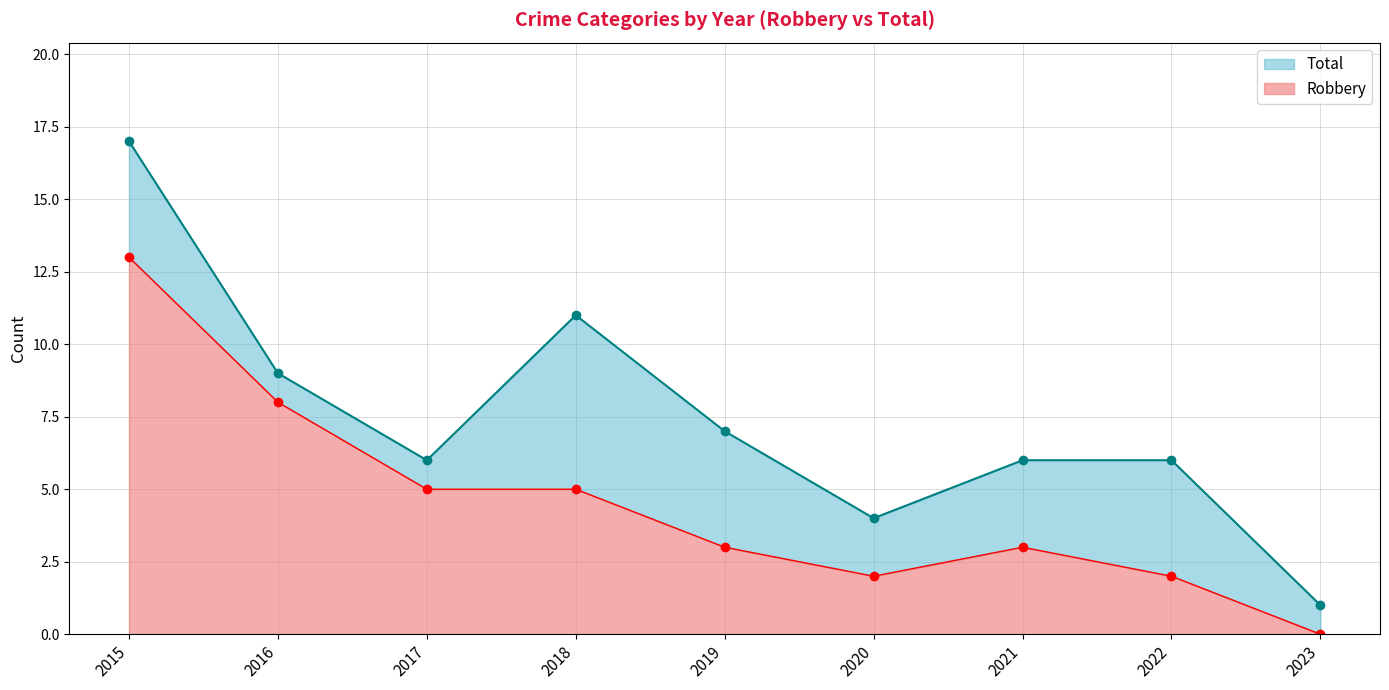

What is the difference between the Total values at 2018 and 2015?

6